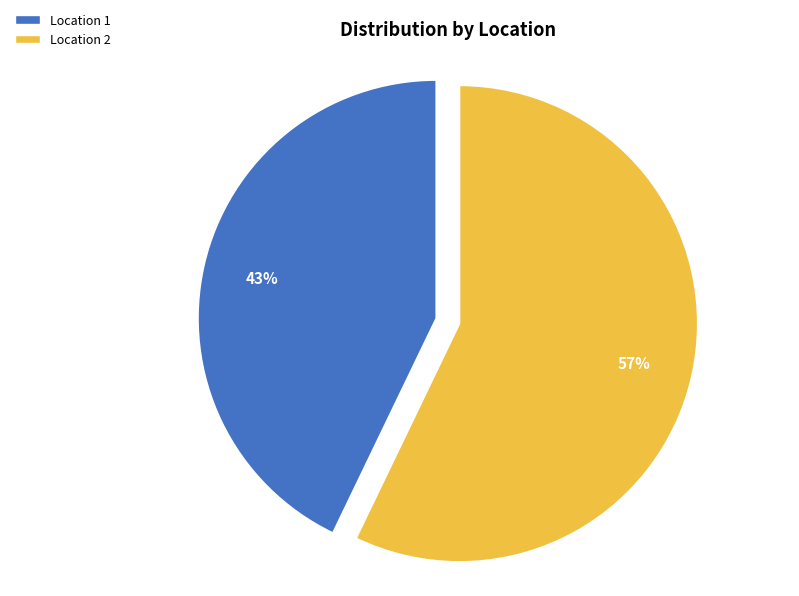

To the nearest percent, what is the combined percentage of Location 2 and Location 1?

100%